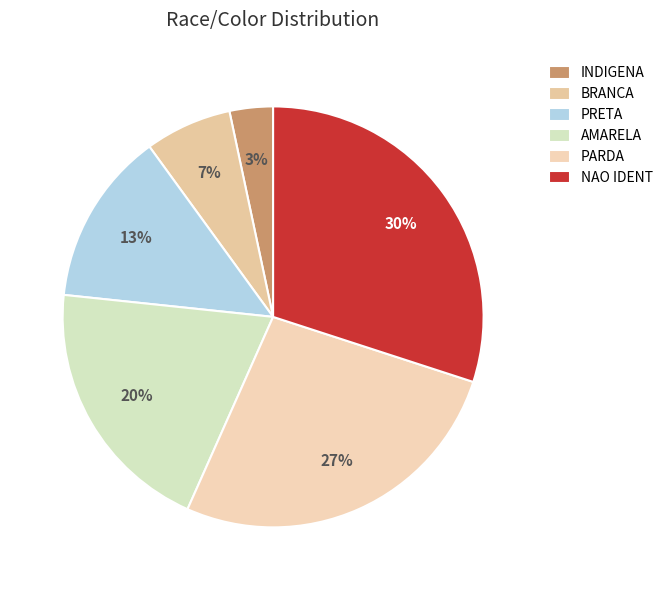

Count the number of slices in the pie.

6